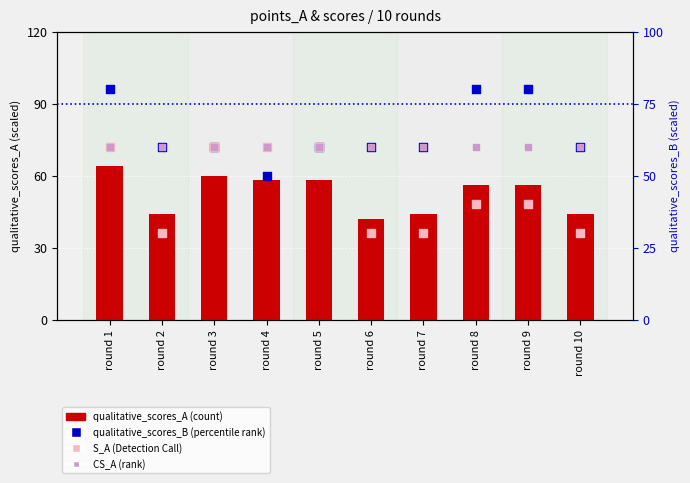

At which category is the sum across all series the highest?

round 1